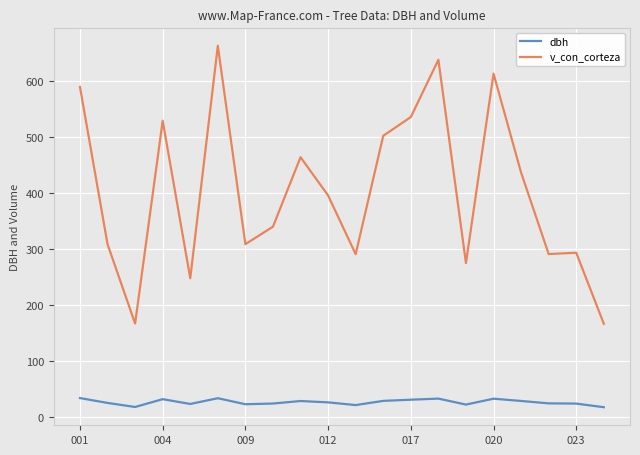

What is the value of the v_con_corteza point at the 20th from the left?

166.9